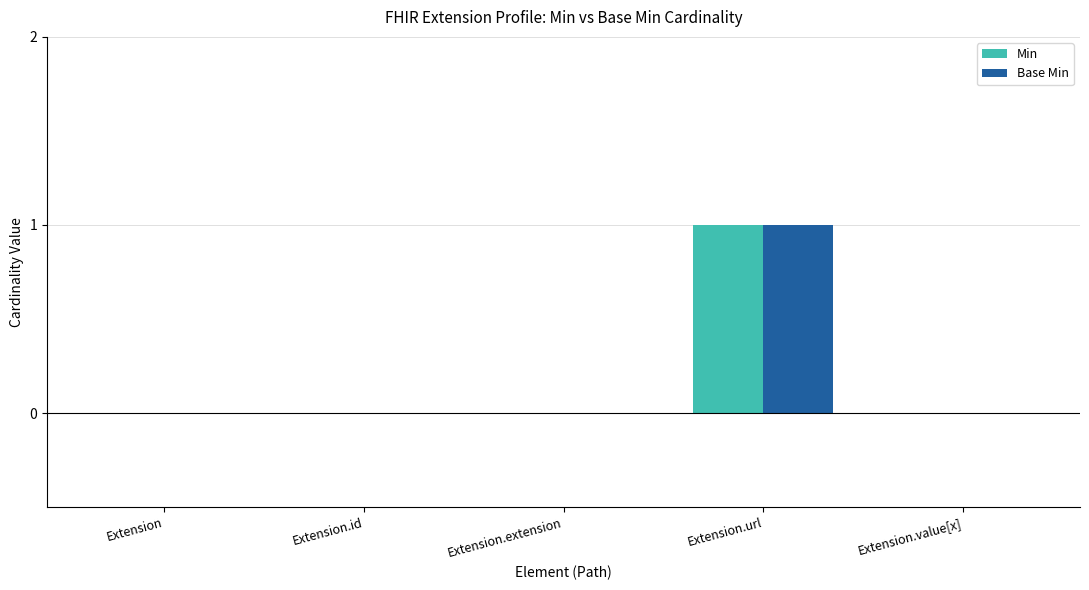

The Base Min series shows 2 at Extension.url. True or false?

False